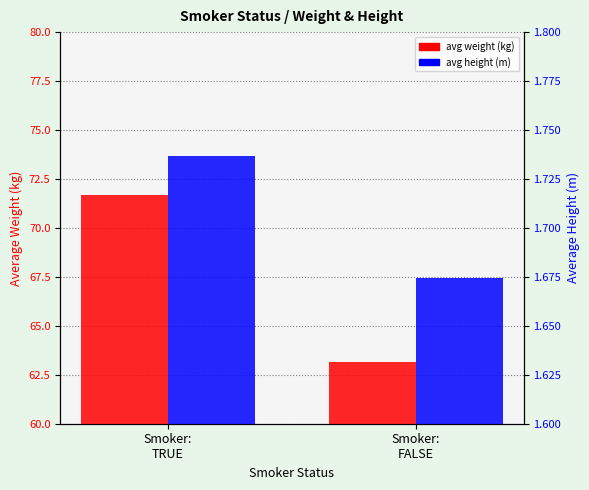

Which has a higher value, Smoker:
TRUE or Smoker:
FALSE?

Smoker:
TRUE